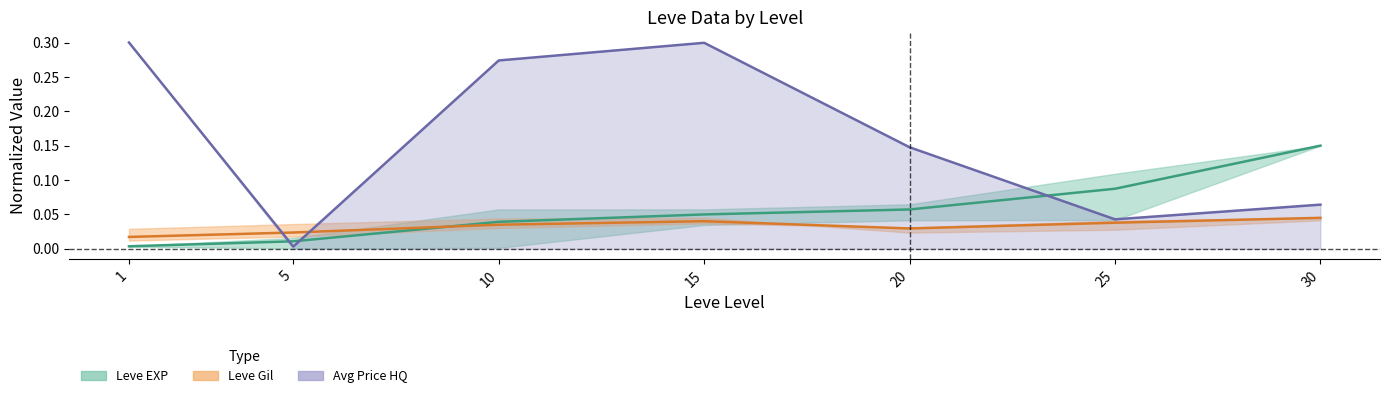

Which has a higher value, 20 or 30?

30